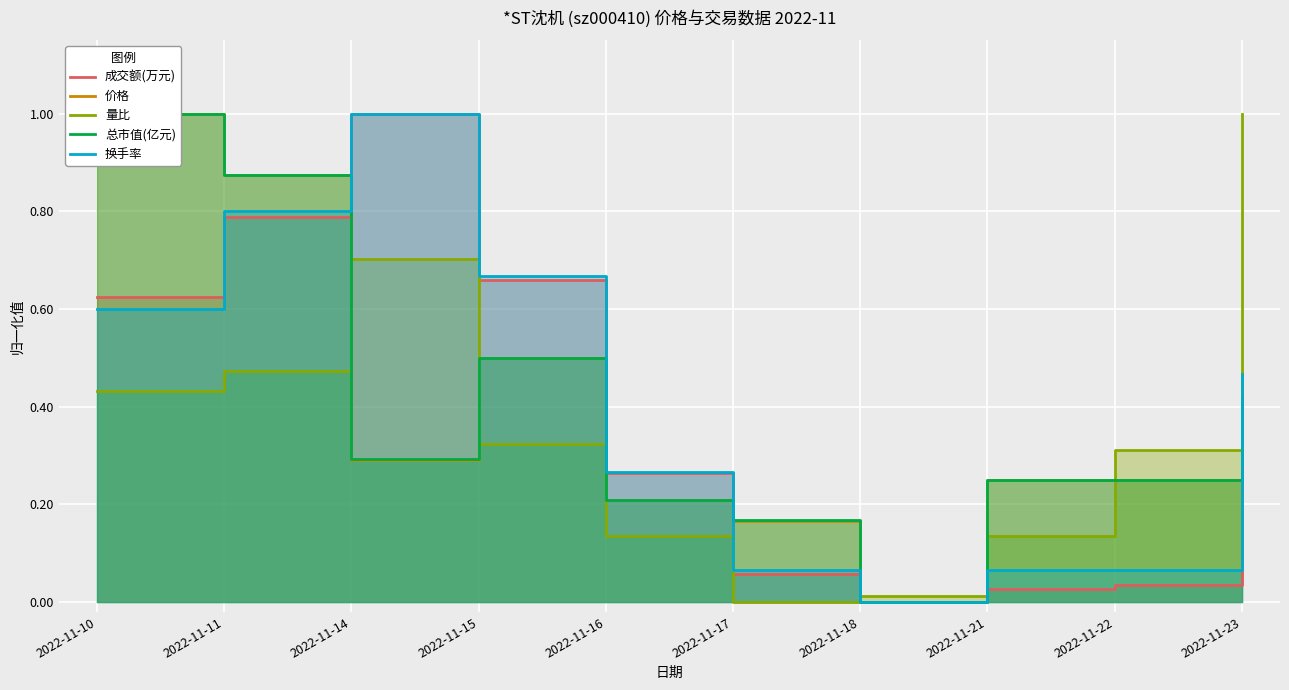

How many times do 总市值(亿元) and 换手率 cross each other?

3